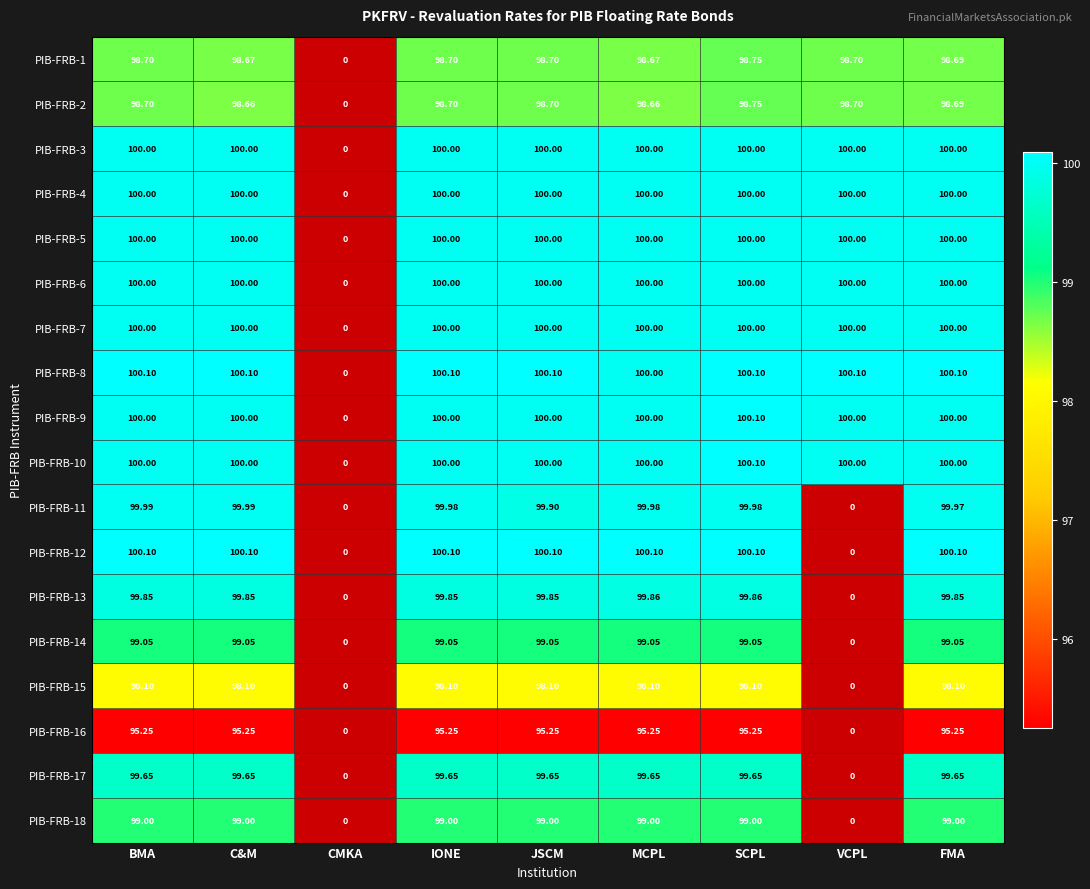

Count the number of data series in this chart.

18